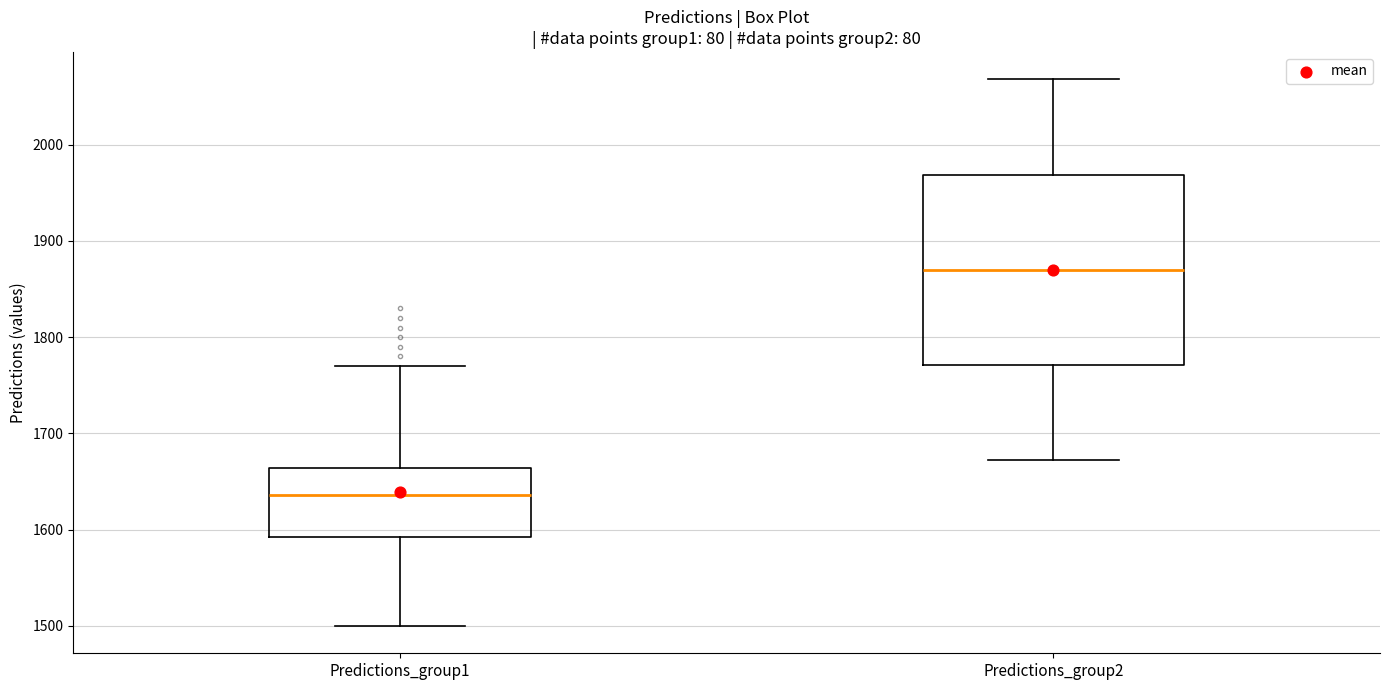

Where does the lower whisker of the box for Predictions_group1 end on the y-axis? The values are not printed on the chart, so give them approximately, as read against the axis.

1500